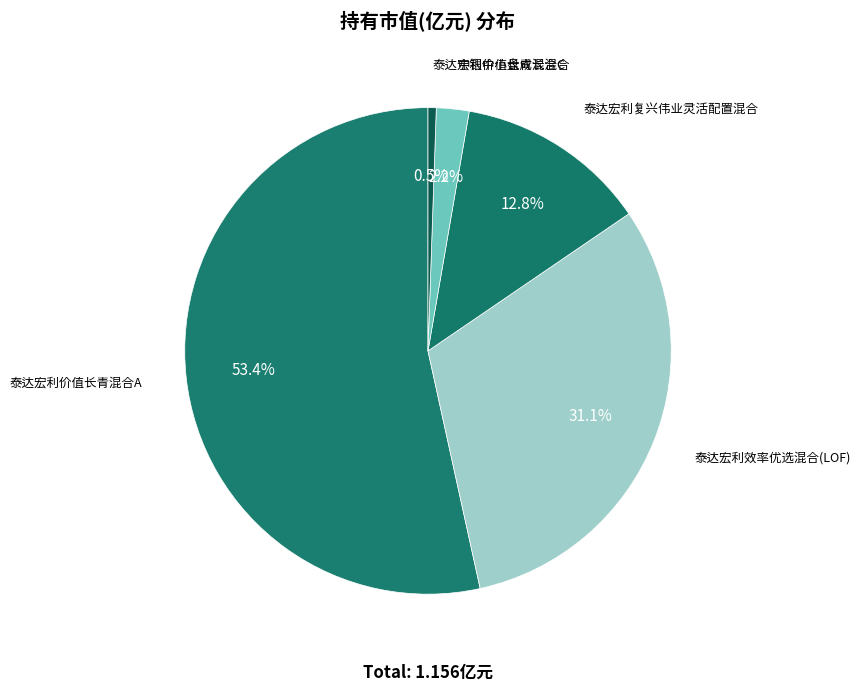

Which category accounts for the majority?

泰达宏利价值长青混合A